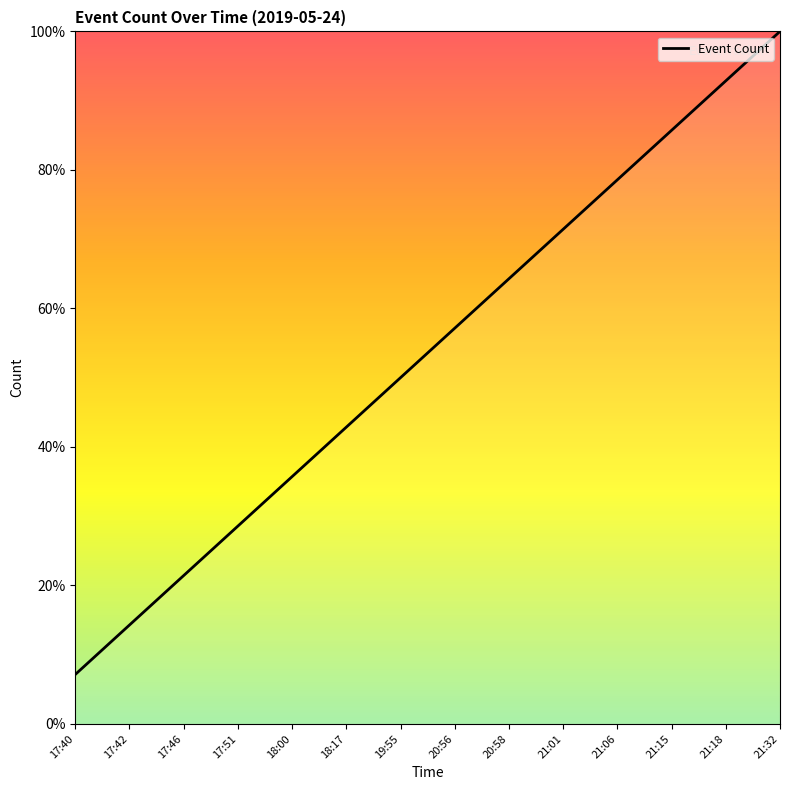

Reading left to right, extract all data points from this chart.

17:40=7.1	17:42=14.3	17:46=21.4	17:51=28.6	18:00=35.7	18:17=42.9	19:55=50.0	20:56=57.1	20:58=64.3	21:01=71.4	21:06=78.6	21:15=85.7	21:18=92.9	21:32=100.0